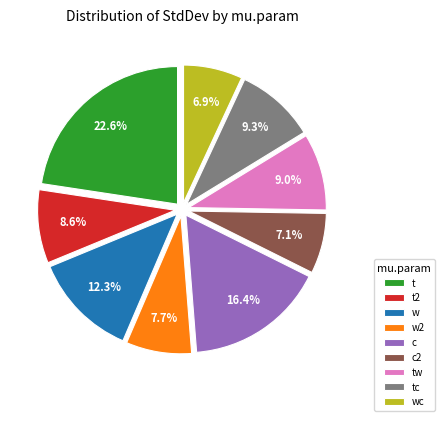

What is the largest slice in the pie chart?

t